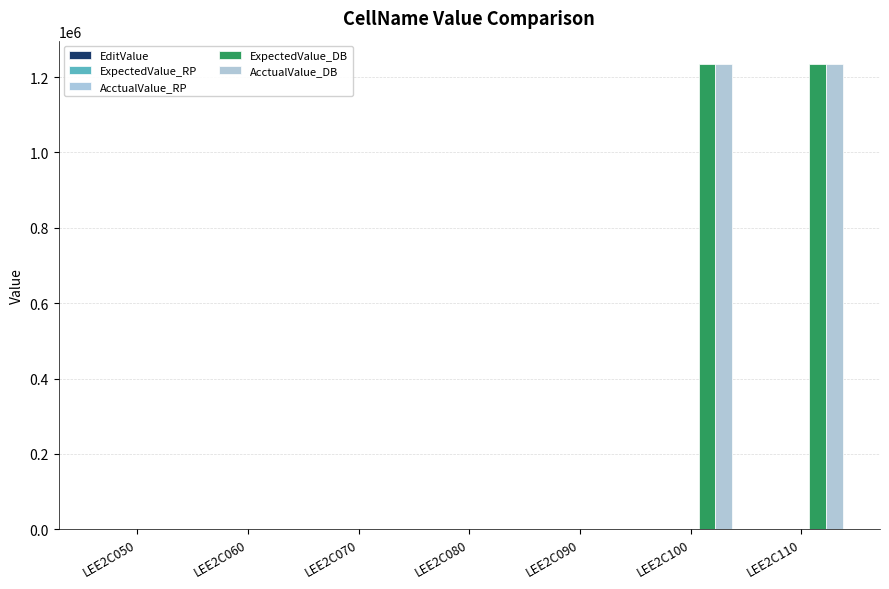

Are the bars horizontal?

No